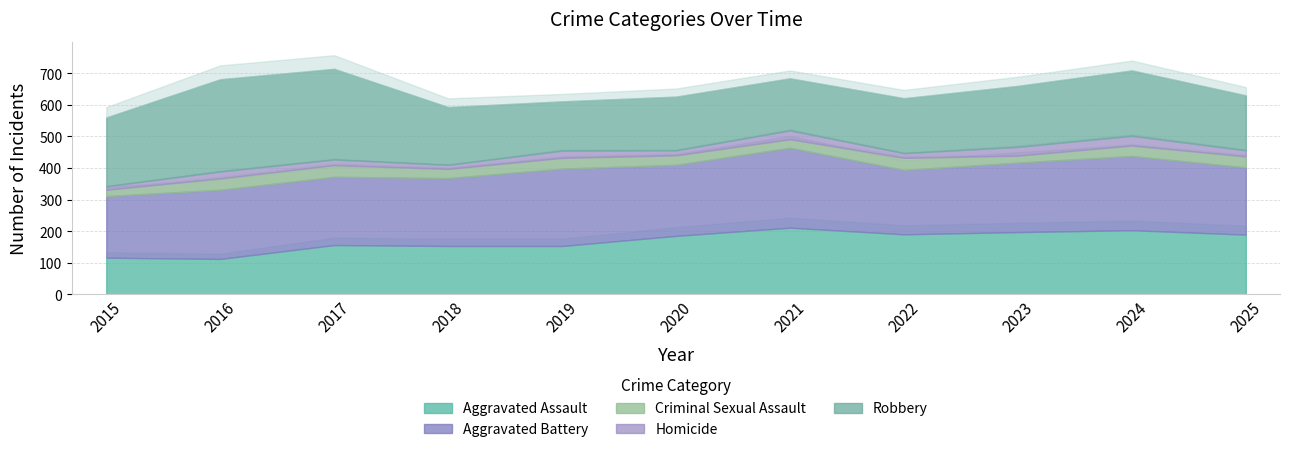

Is it true that Criminal Sexual Assault equals 20 at 2015?

True